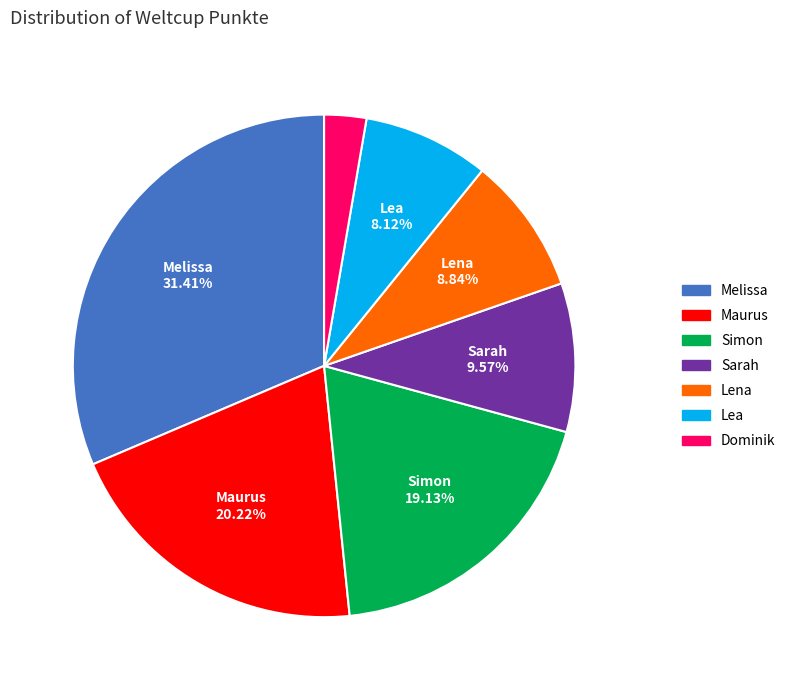

Does Maurus account for over 50% of the chart?

No